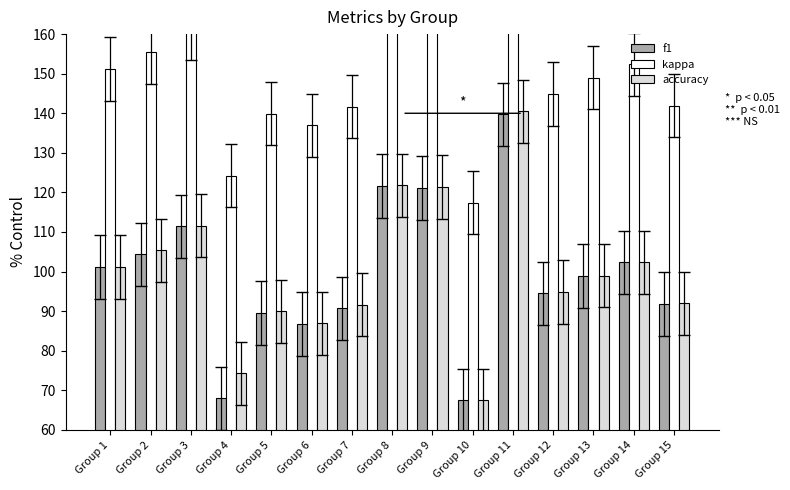

Reading left to right, what are all the values shown in this chart?

f1: 101.2	104.4	111.5	68.0	89.6	86.7	90.7	121.6	121.1	67.4	139.7	94.5	98.9	102.3	91.8
kappa: 151.2	155.4	161.6	124.3	139.9	136.9	141.6	171.8	171.4	117.4	190.5	144.8	149.0	152.4	142.0
accuracy: 101.2	105.4	111.6	74.3	89.9	86.9	91.6	121.8	121.4	67.4	140.5	94.8	99.0	102.4	92.0